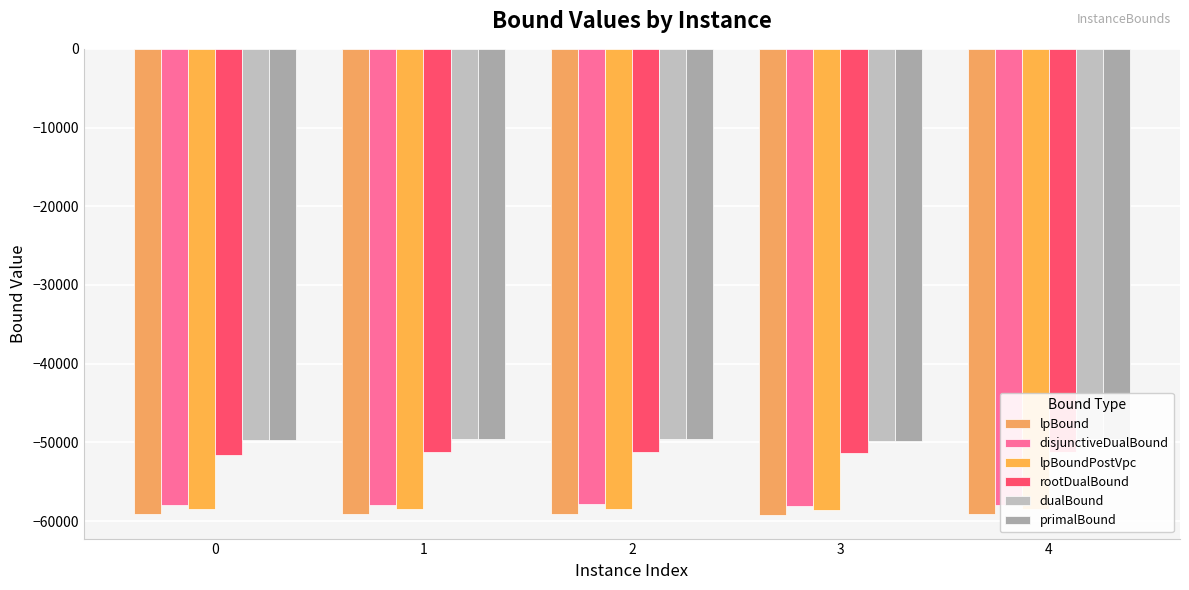

Is the value of lpBound at 4 greater than the value of dualBound at 0?

No